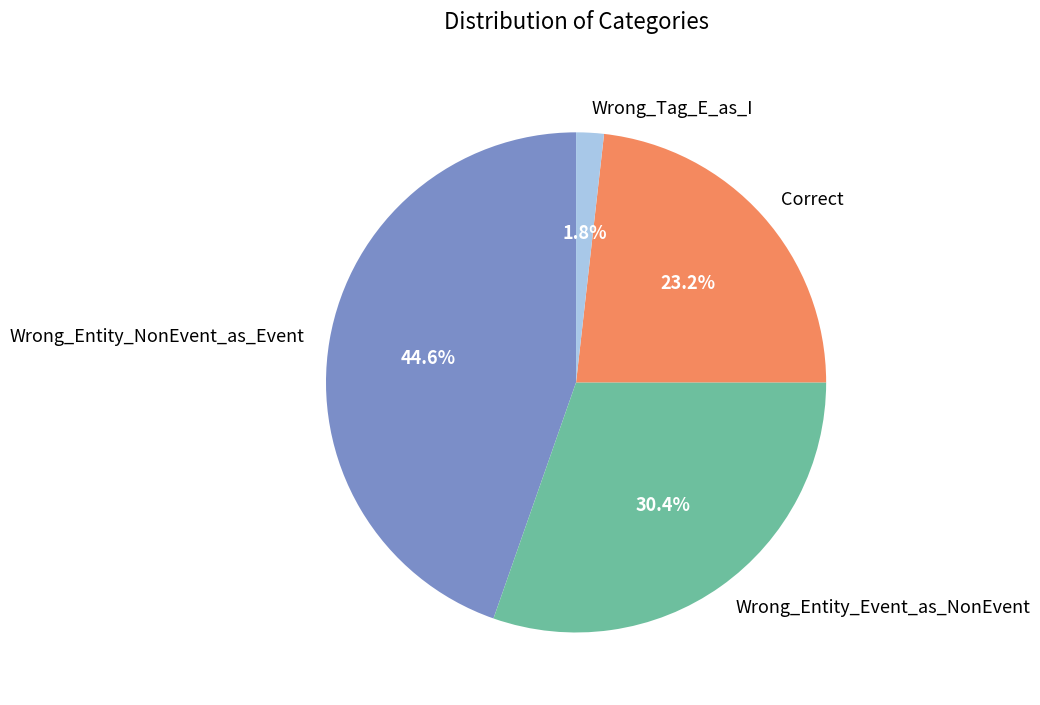

The Correct slice represents 34% of the pie. True or false?

False